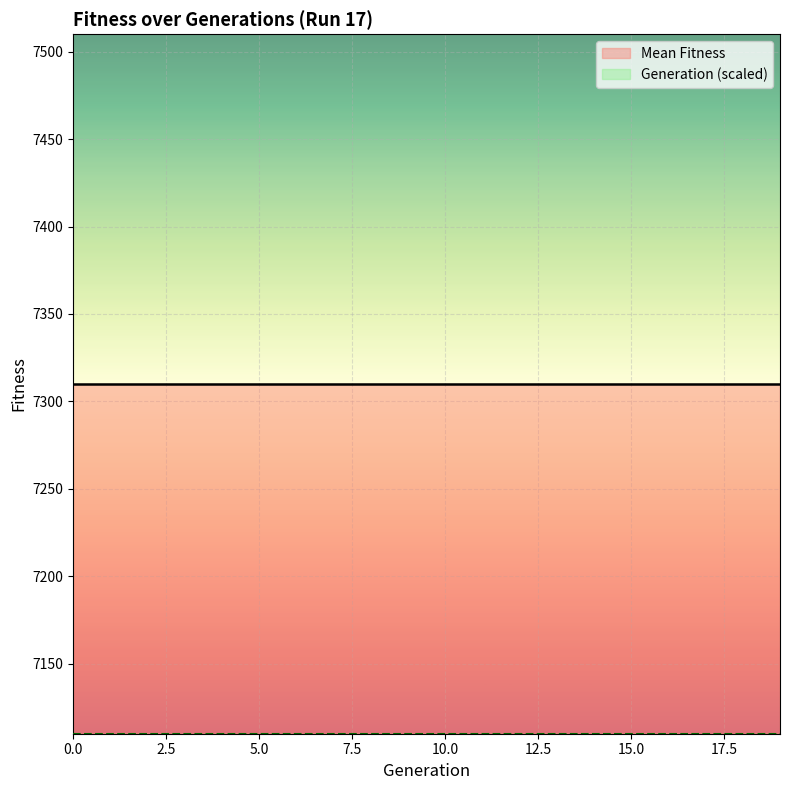

True or false: Mean Fitness and Generation intersect in this chart.

False